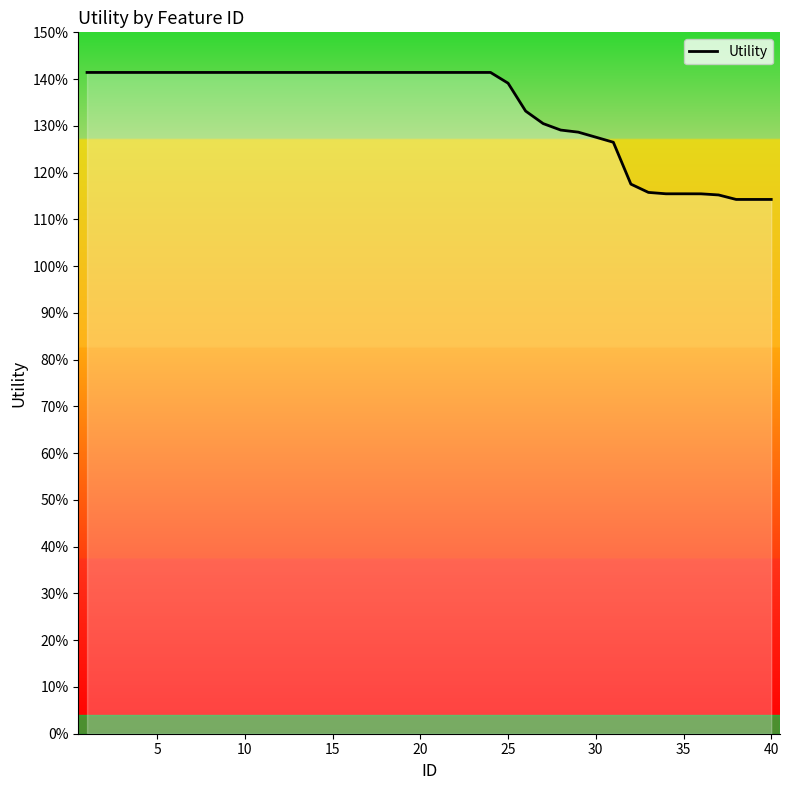

Does the chart have visible grid lines?

No